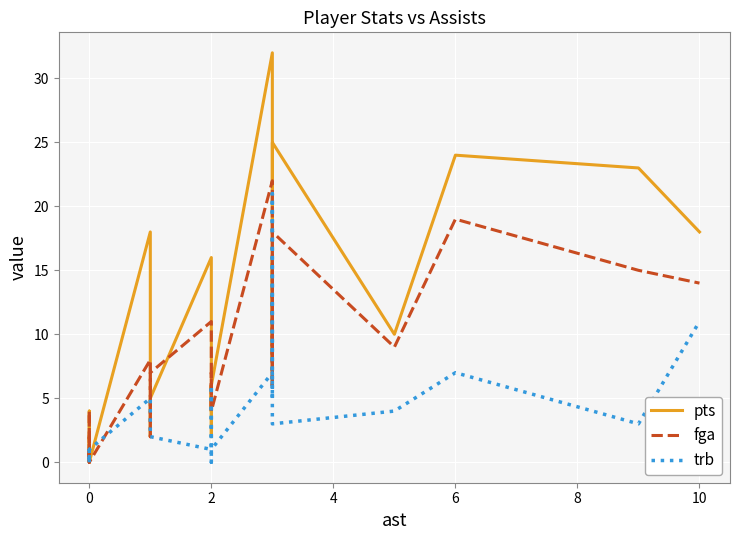

Is the value of fga at 0 greater than the value of trb at 10?

No